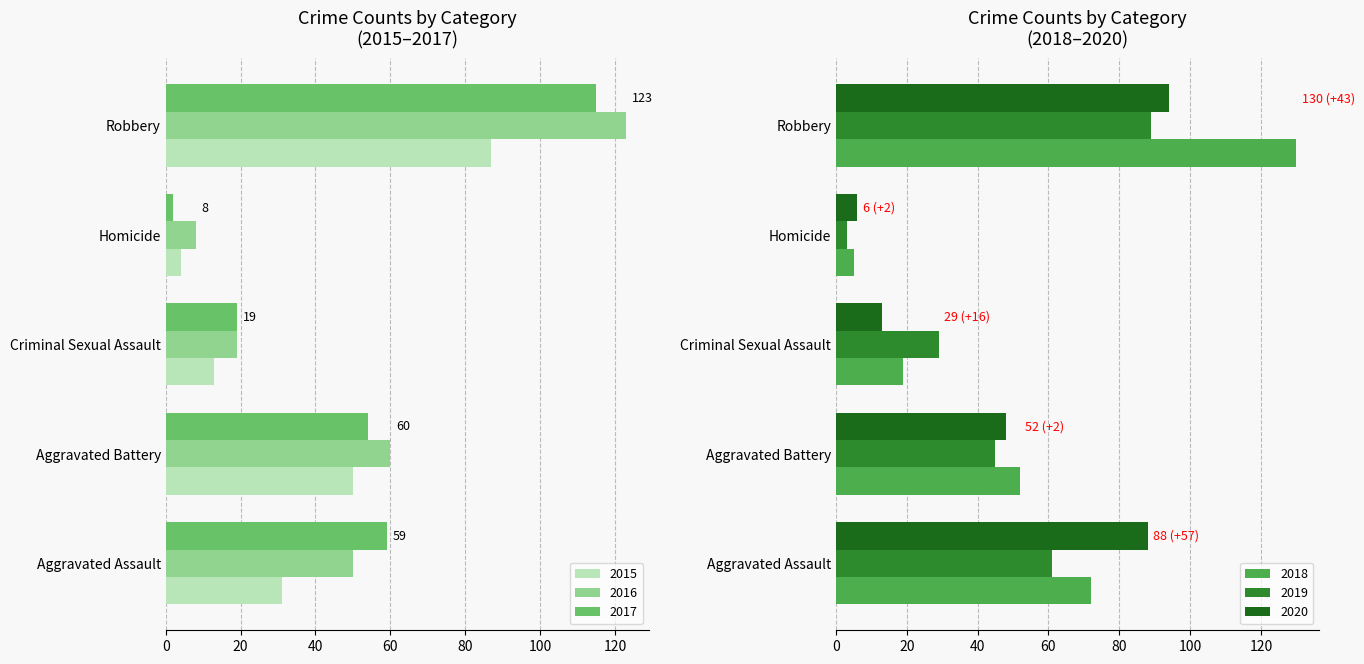

Between Aggravated Battery and Aggravated Assault, which is larger?

Aggravated Battery